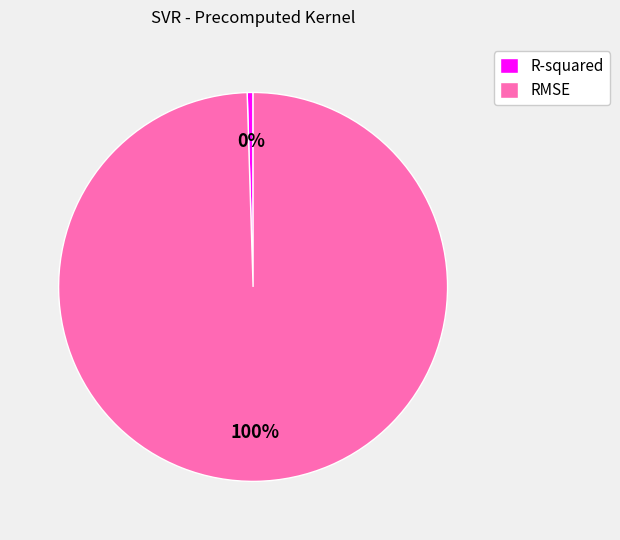

The R-squared slice represents 0% of the pie. True or false?

True